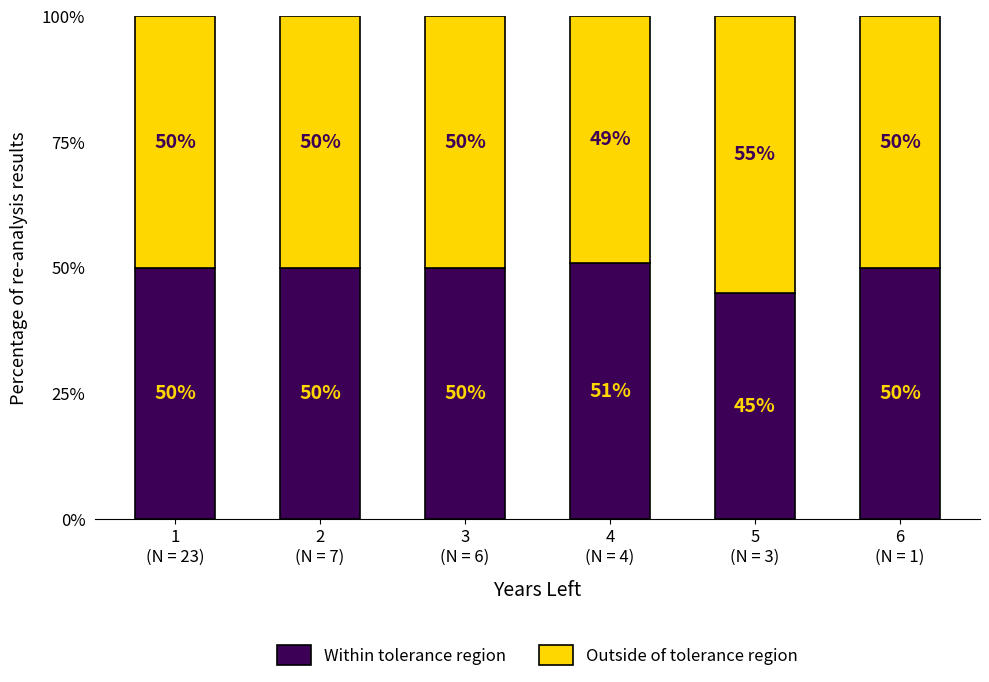

What is the lowest value of the Within tolerance region series?

45